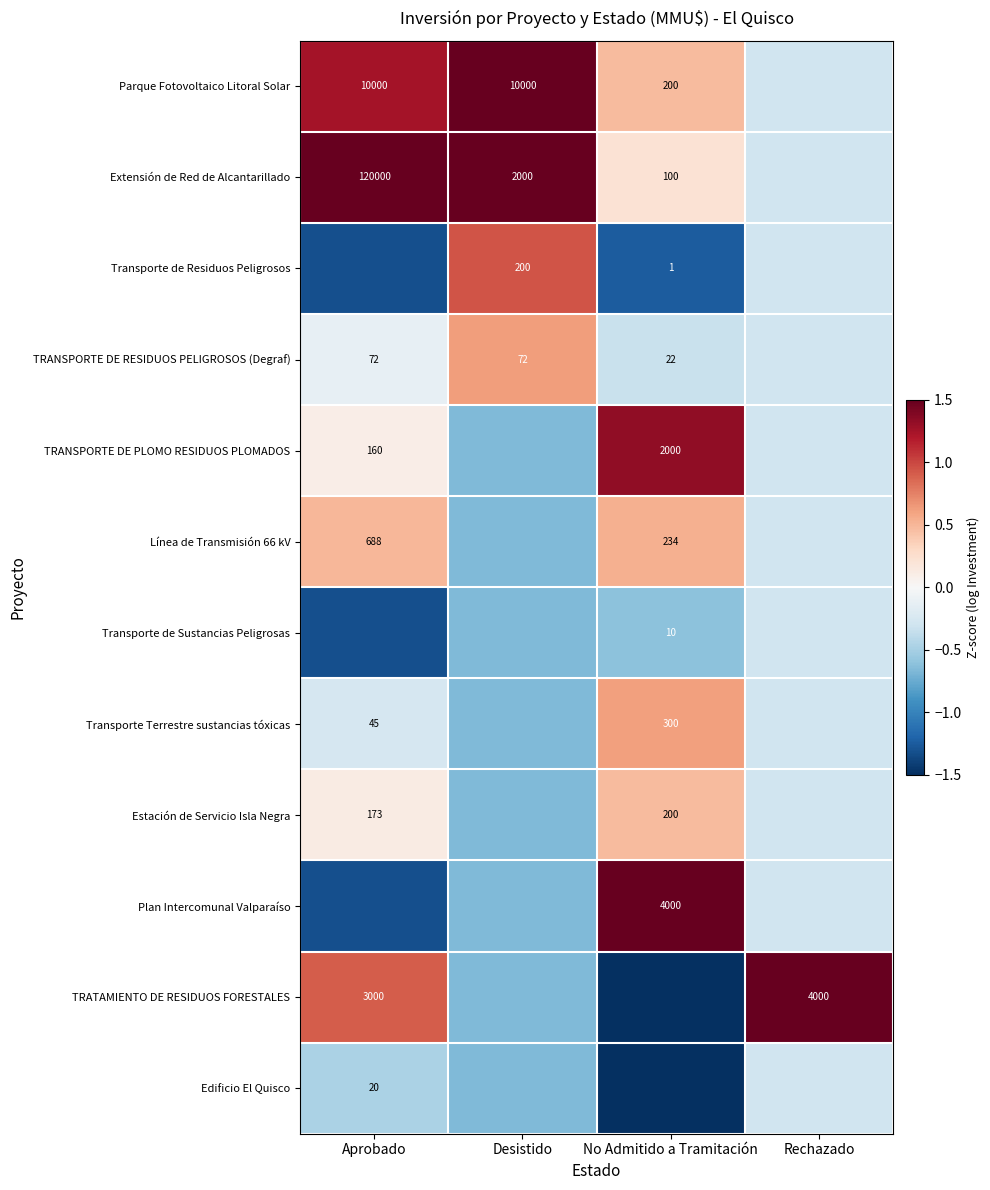

Between No Admitido a Tramitación and Desistido, which is larger?

Desistido